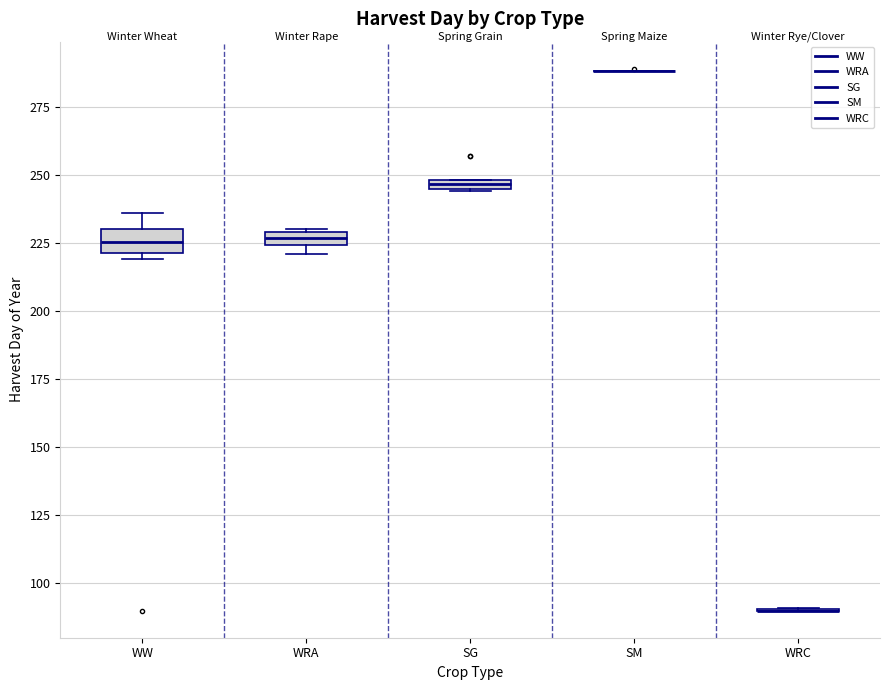

Where is the lower edge of the box for WW on the y-axis? The values are not printed on the chart, so give them approximately, as read against the axis.

220